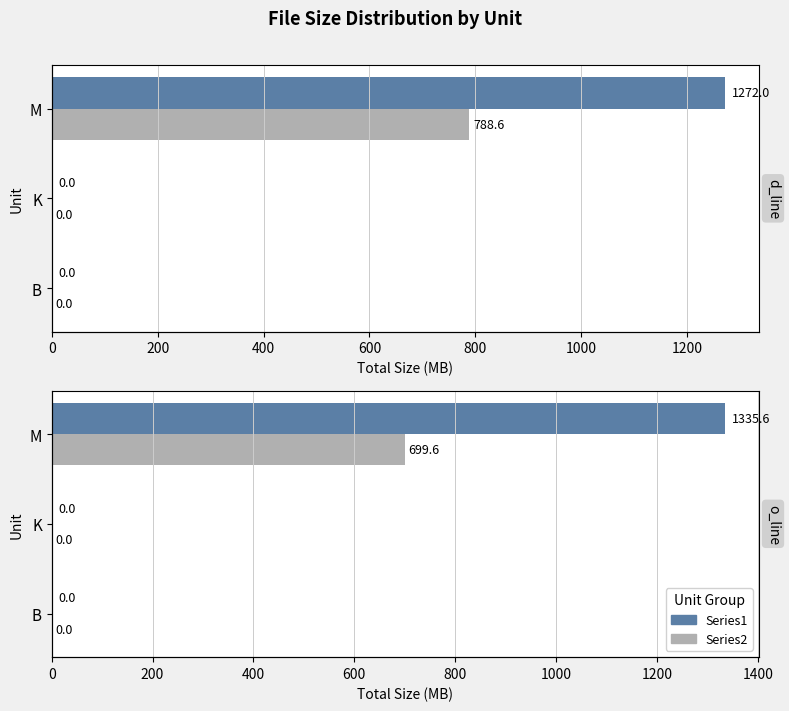

Rank the series by their maximum value, from highest to lowest.

Series1, Series2